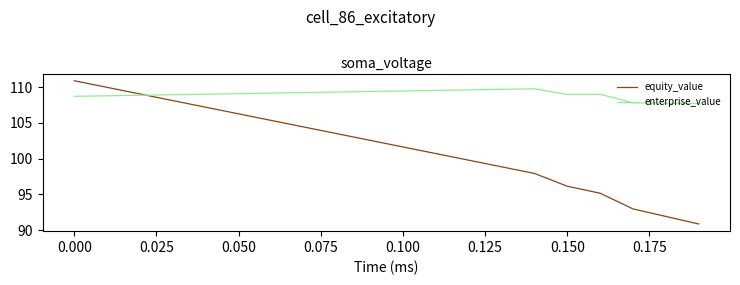

Rank the series by their average value, from highest to lowest.

enterprise_value, equity_value